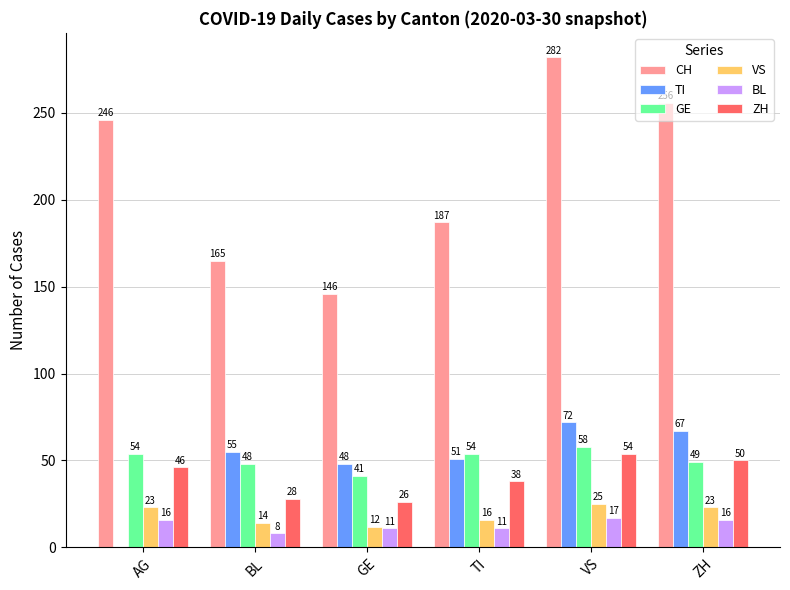

What is the sum of the GE values at ZH and VS?

107